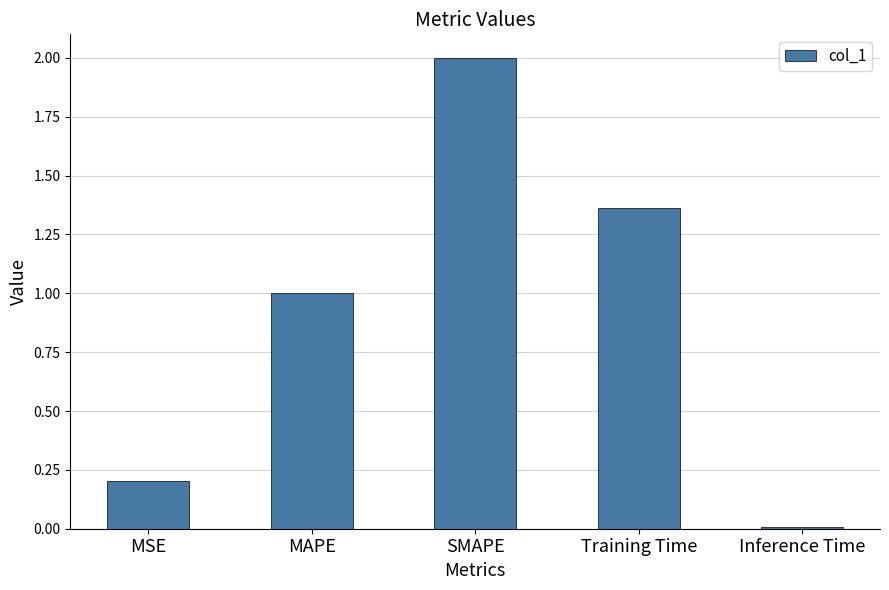

Is it true that the value at Training Time is 0.4?

False